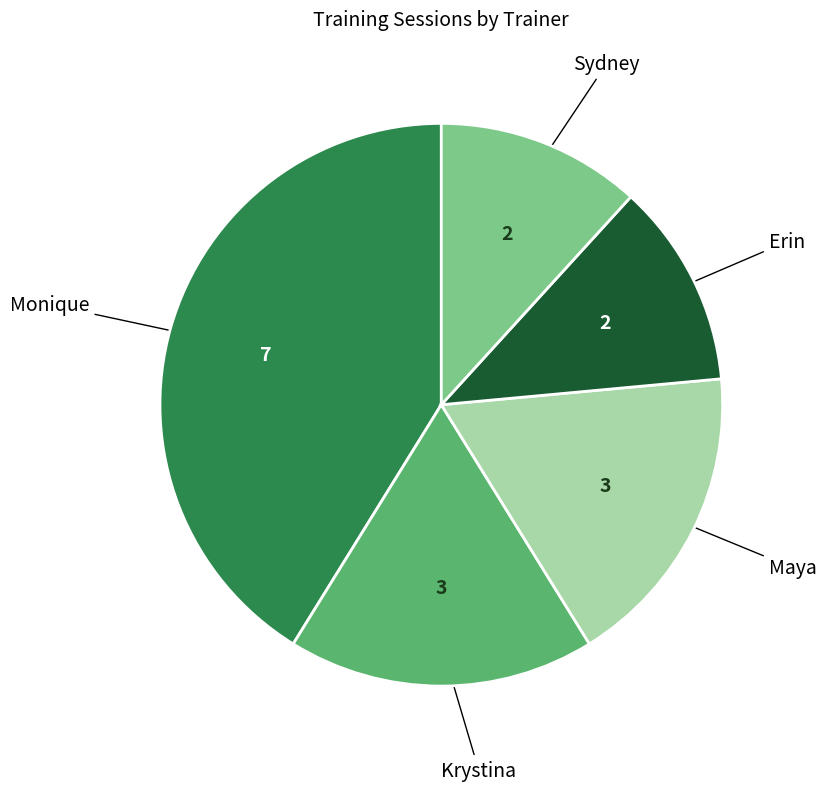

True or false: Monique accounts for 27% of the total.

False